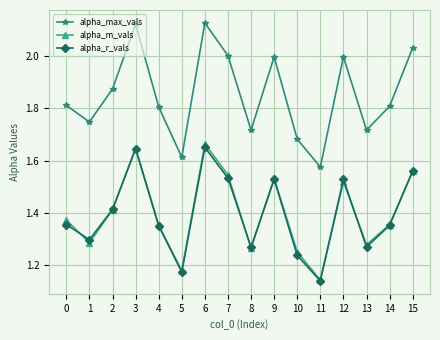

True or false: alpha_r_vals and alpha_m_vals intersect in this chart.

True